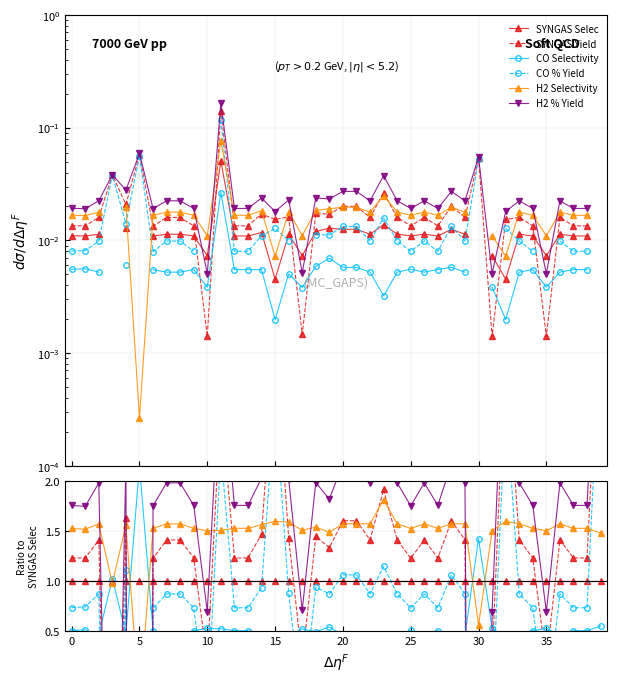

The value of SYNGAS Yield at 21 is 2.2. True or false?

False